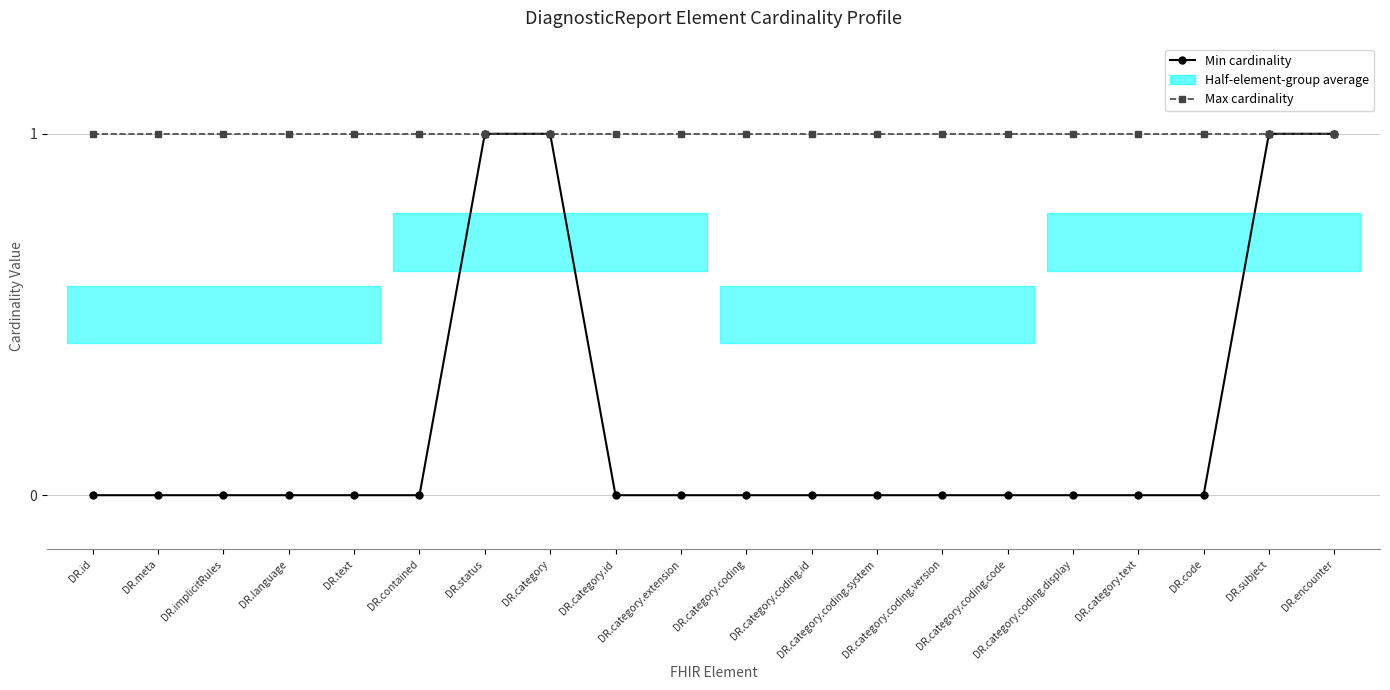

Is it true that Max cardinality equals 1 at DR.meta?

True